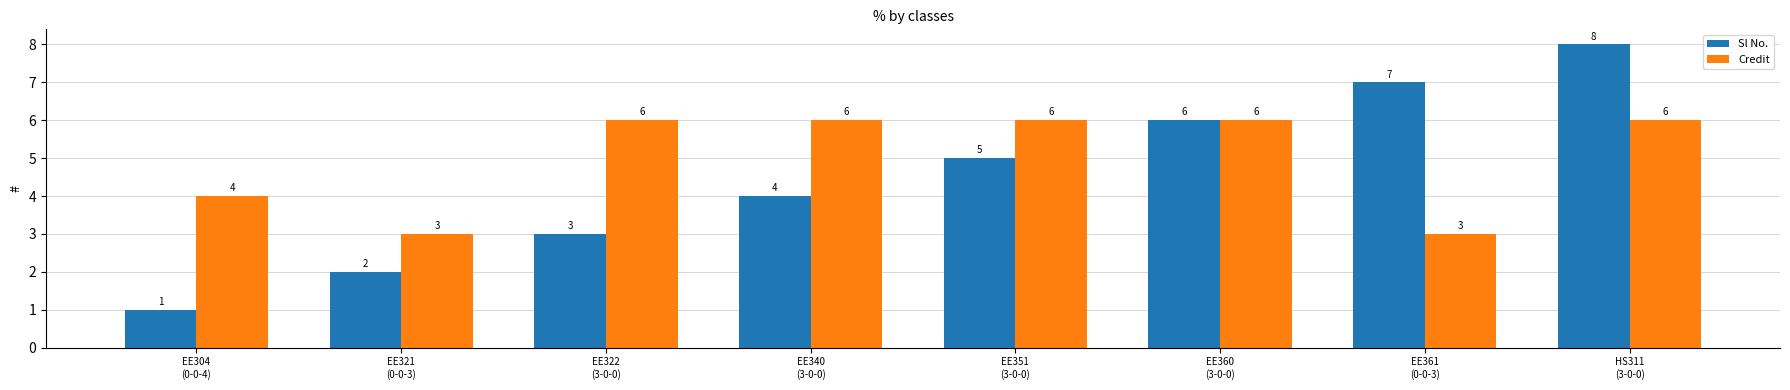

Which series changed the most between EE322
(3-0-0) and HS311
(3-0-0)?

Sl No.